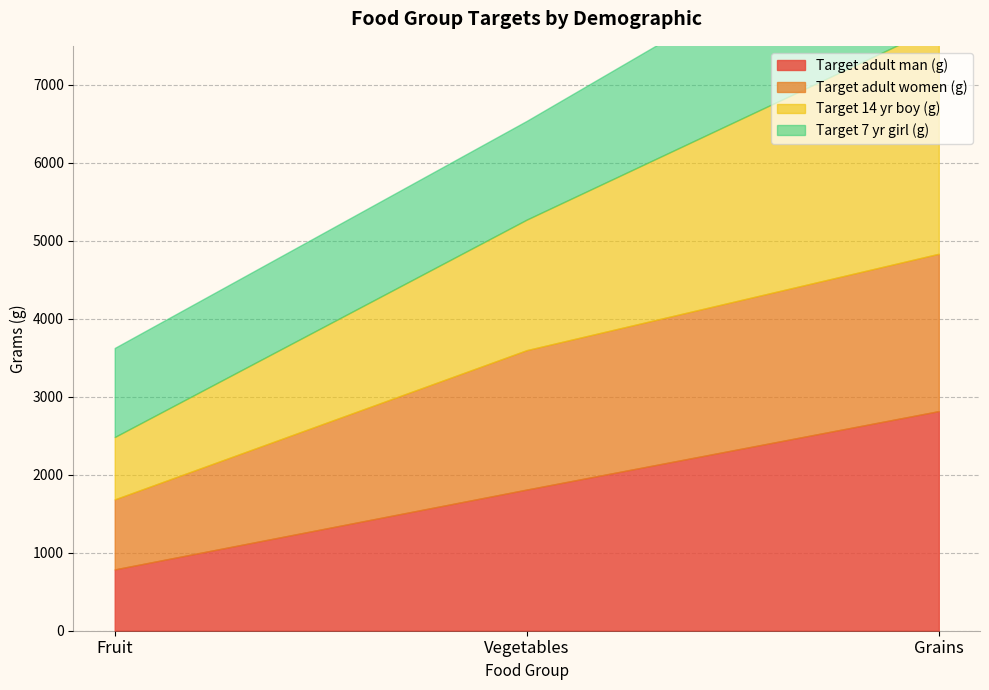

Read the Target adult man (g) value at Fruit.

786